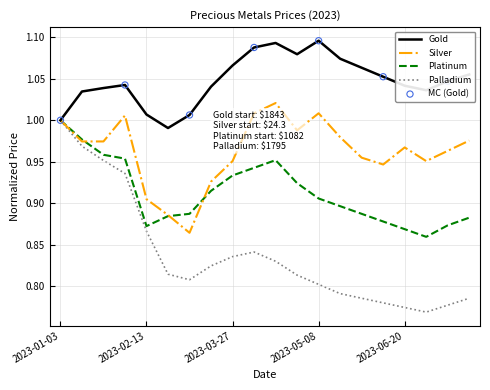

Which series has the largest total across all categories?

Gold